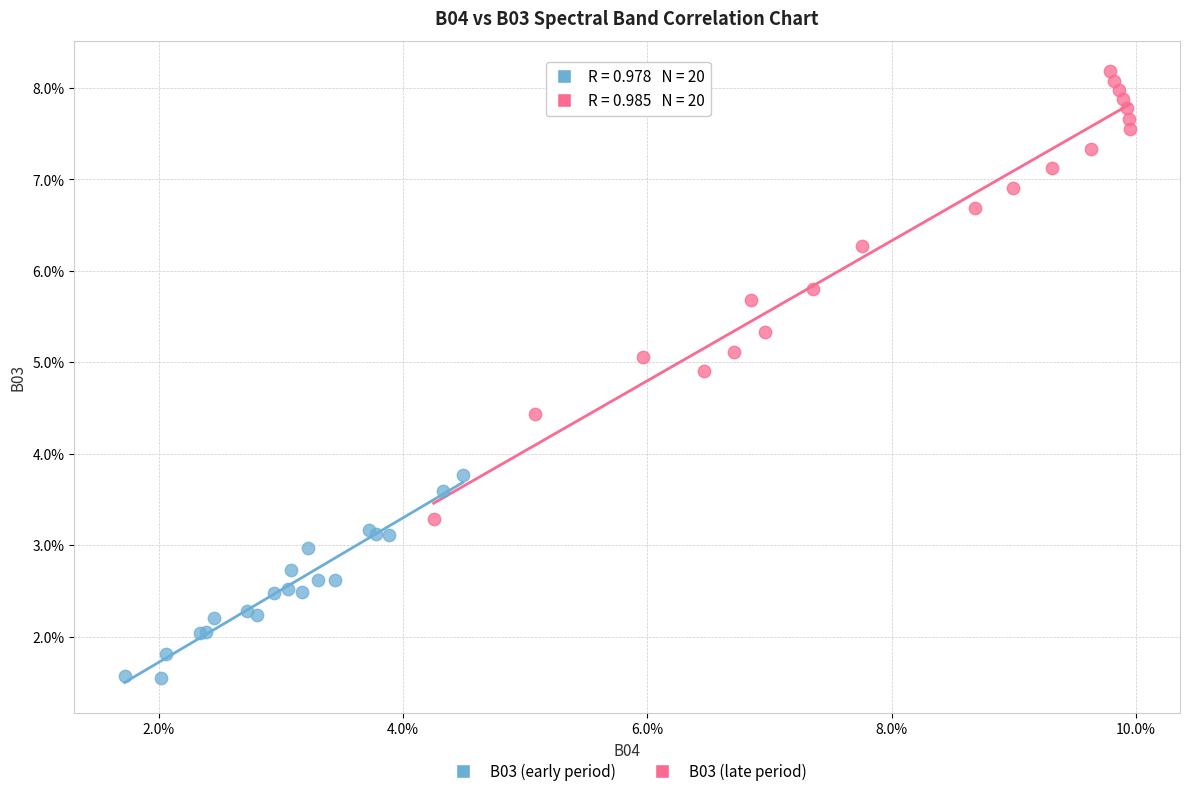

What are all the series names shown in the legend?

B03 (early period), B03 (late period)